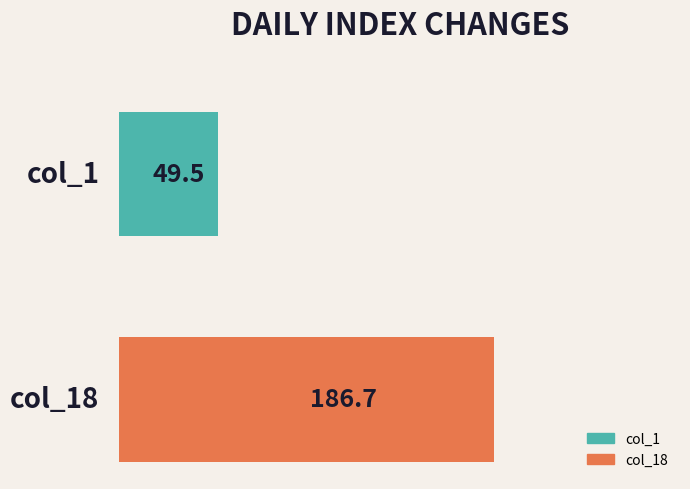

What are all the series names shown in the legend?

col_1, col_18